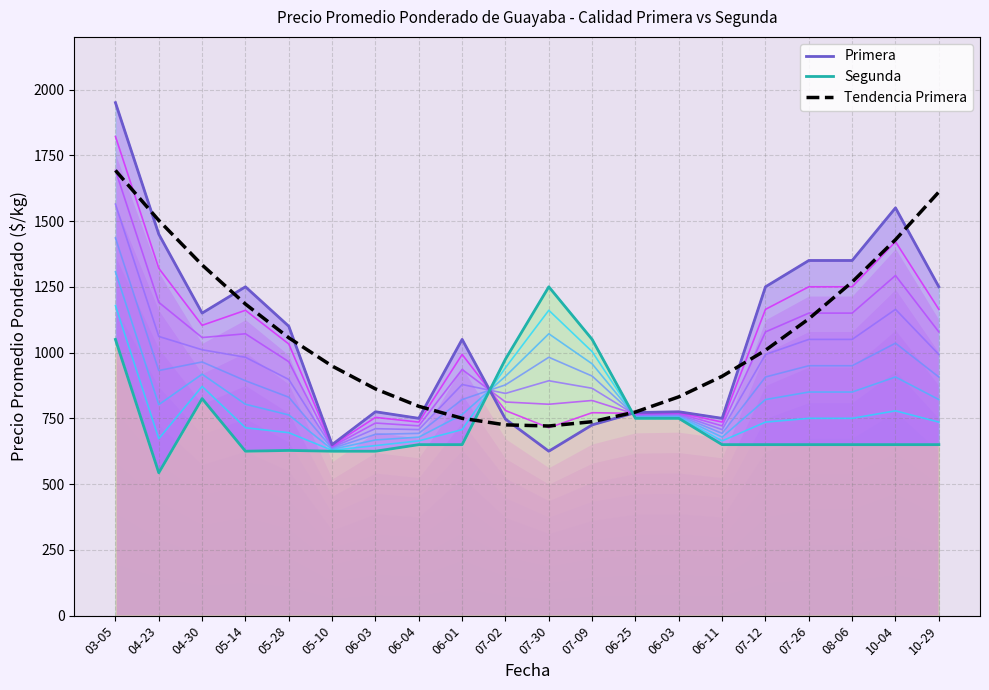

Is the value of Tendencia Primera at 06-11 greater than the value of Segunda at 07-30?

No